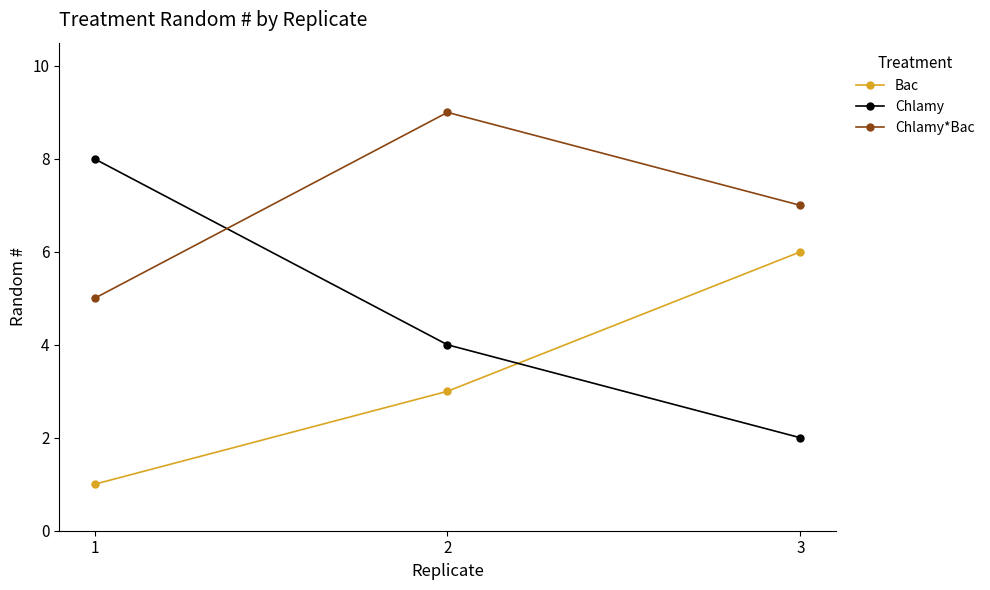

Which series has the largest total across all categories?

Chlamy*Bac